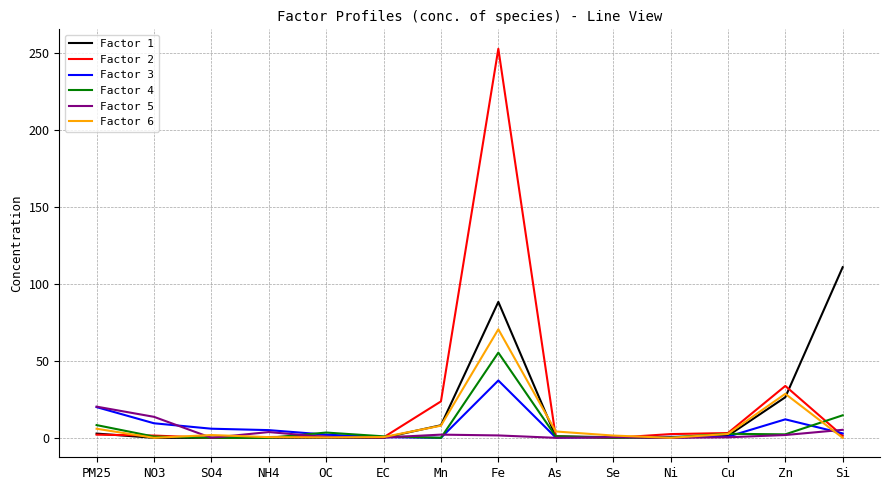

At which category is the sum across all series the highest?

Fe